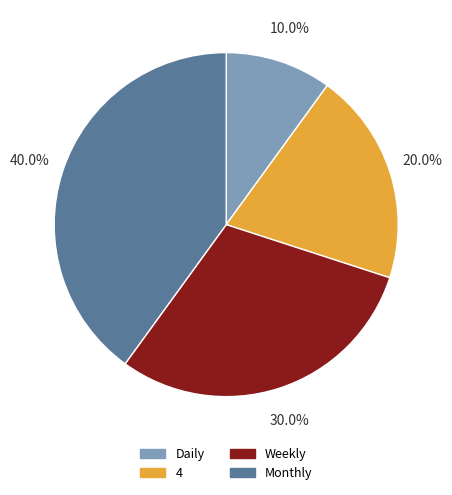

Which slice is the smallest?

Daily